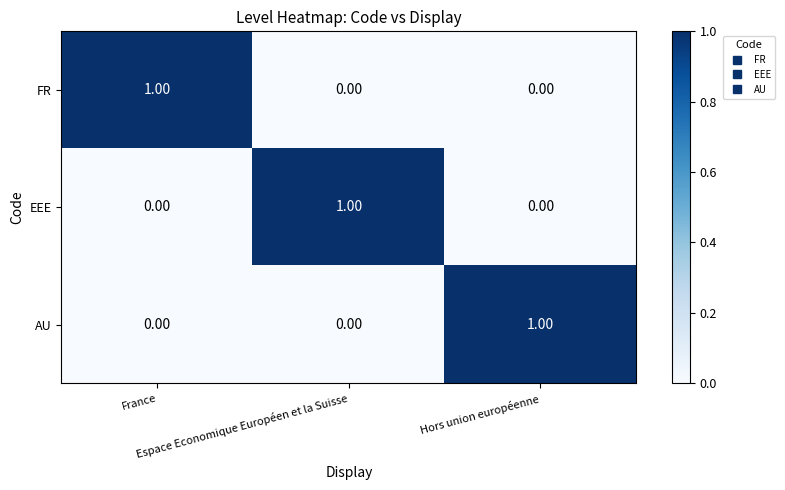

How many values in the AU series exceed 0?

1